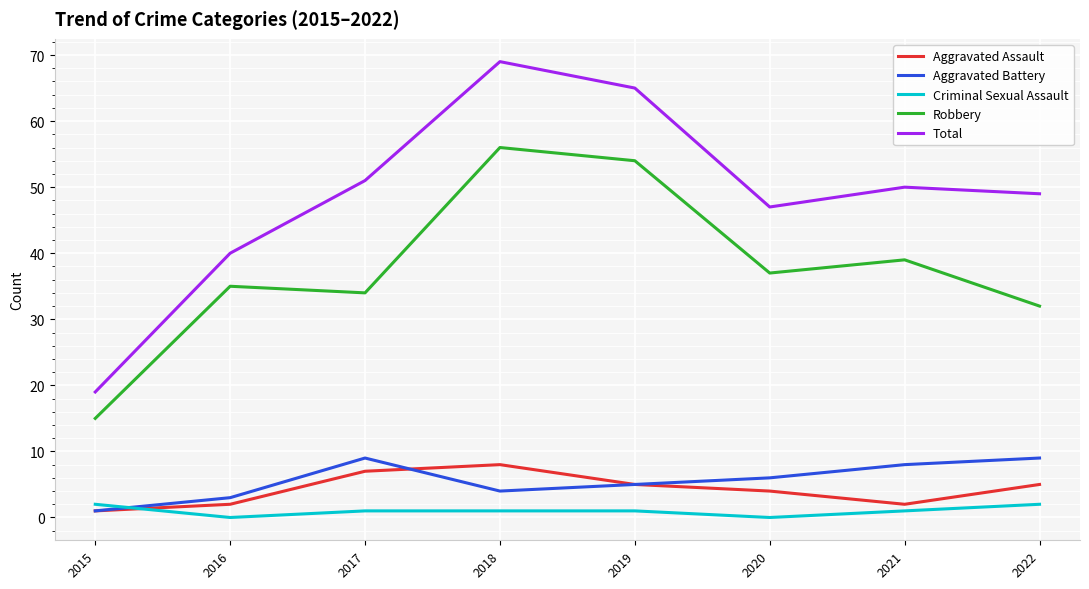

What is the total value across all series at 2017?

102